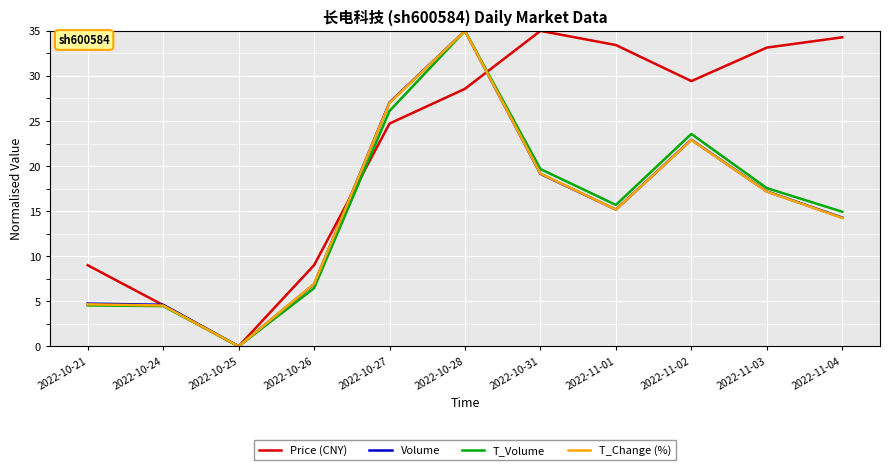

How many values in Volume are above zero?

10